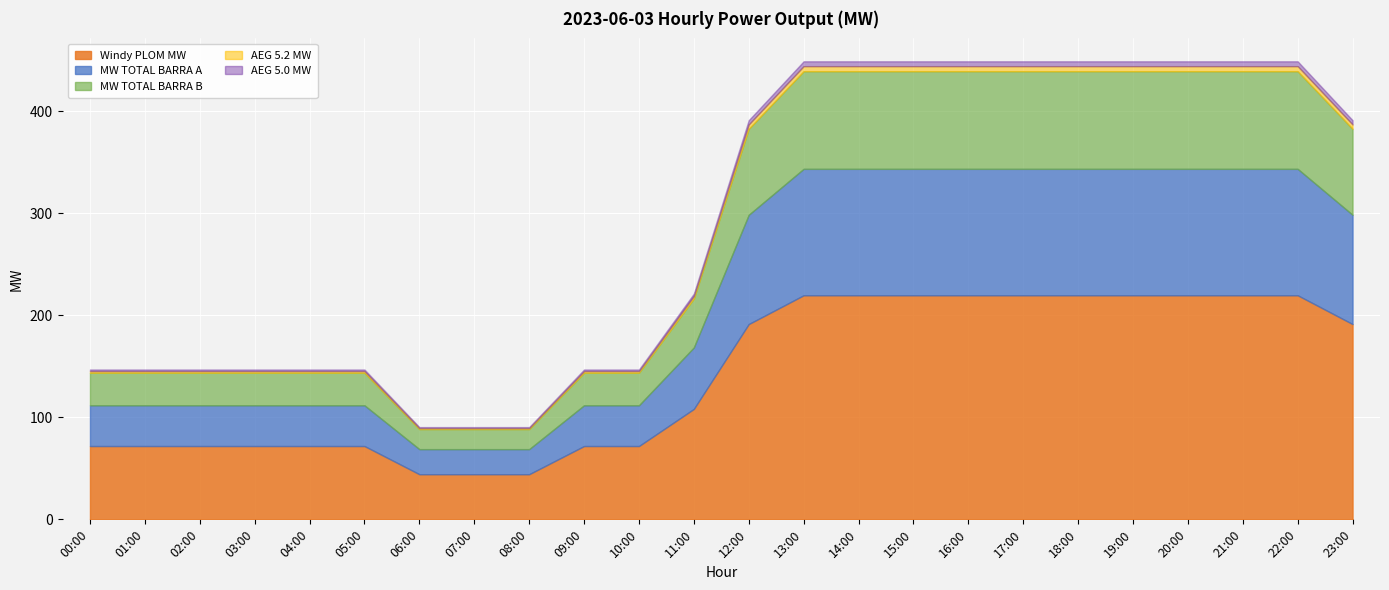

Which has a higher value, 18:00 or 11:00?

18:00